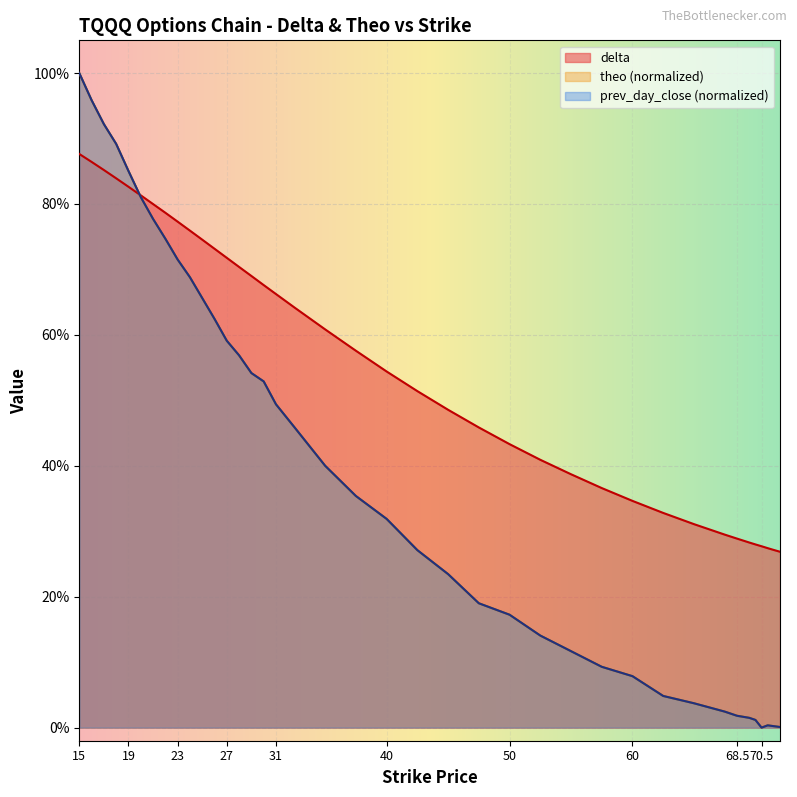

Which series has the largest range (max minus min)?

theo